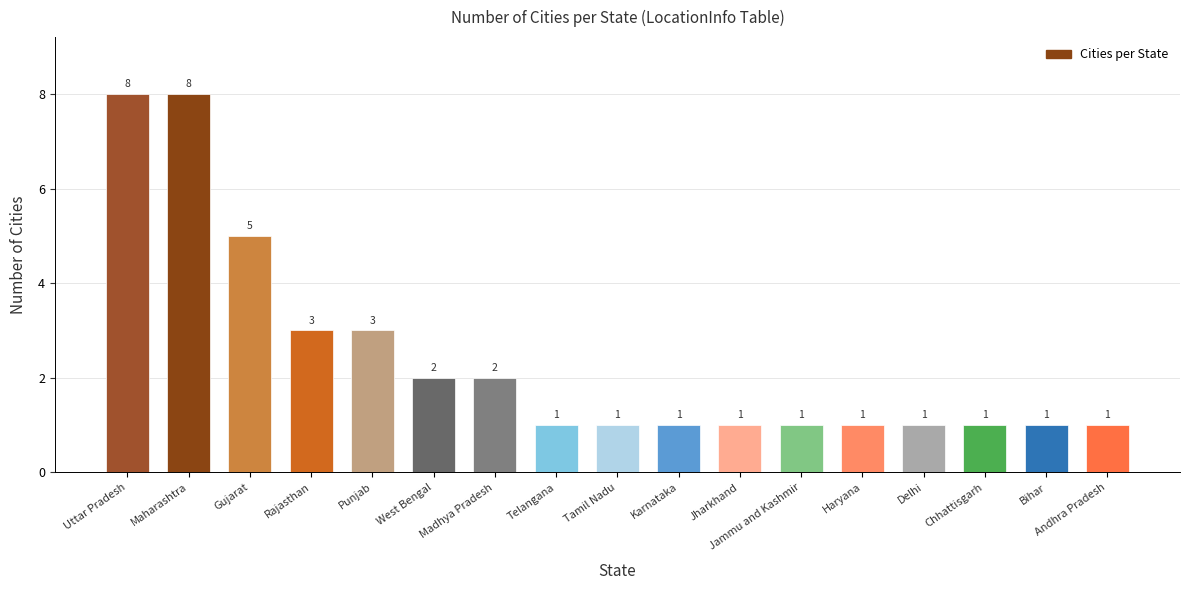

What is the average value?

2